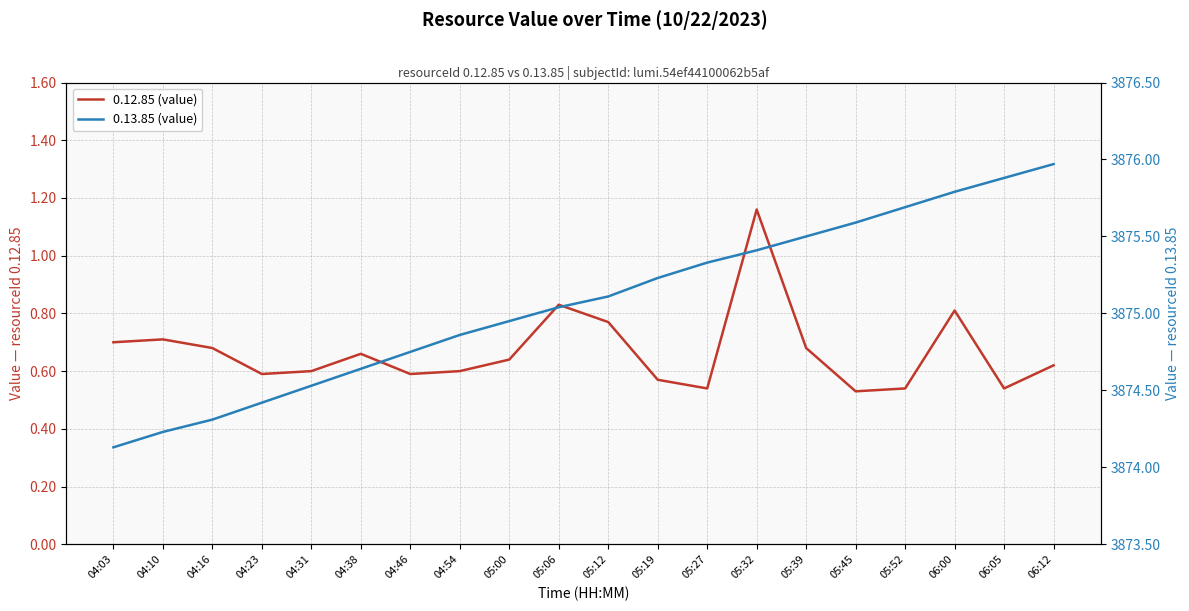

Rank the series at 06:00 from lowest to highest value.

0.12.85 (value), 0.13.85 (value)